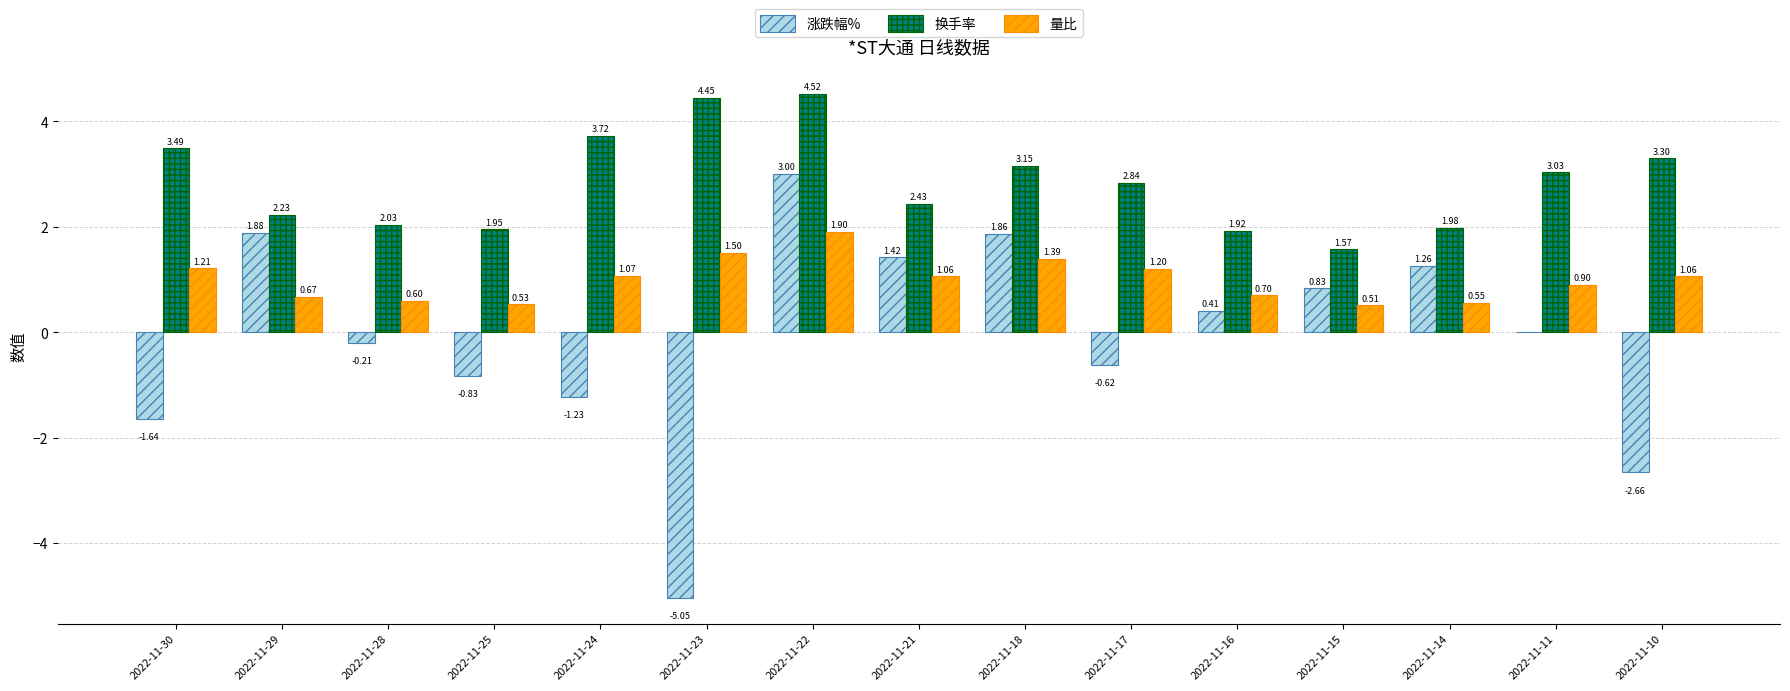

The value of 涨跌幅% at 2022-11-18 is 1.0. True or false?

False